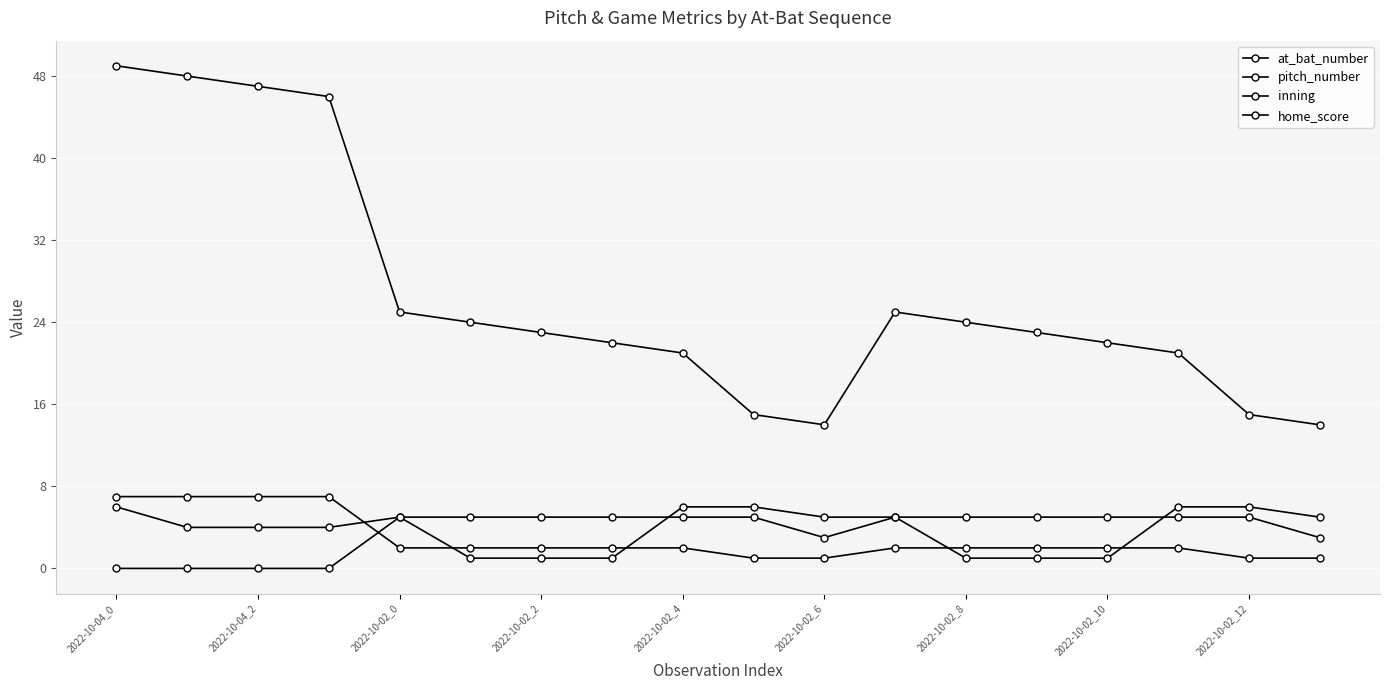

Reading left to right, what are all the values shown in this chart?

at_bat_number: 49	48	47	46	25	24	23	22	21	15	14	25	24	23	22	21	15	14
pitch_number: 6	4	4	4	5	1	1	1	6	6	5	5	1	1	1	6	6	5
inning: 7	7	7	7	2	2	2	2	2	1	1	2	2	2	2	2	1	1
home_score: 0	0	0	0	5	5	5	5	5	5	3	5	5	5	5	5	5	3